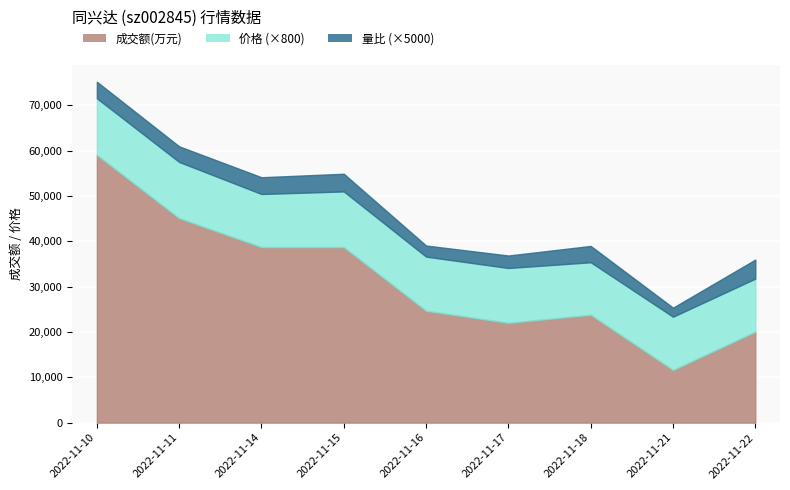

Read the 量比 value at 2022-11-15.

0.8